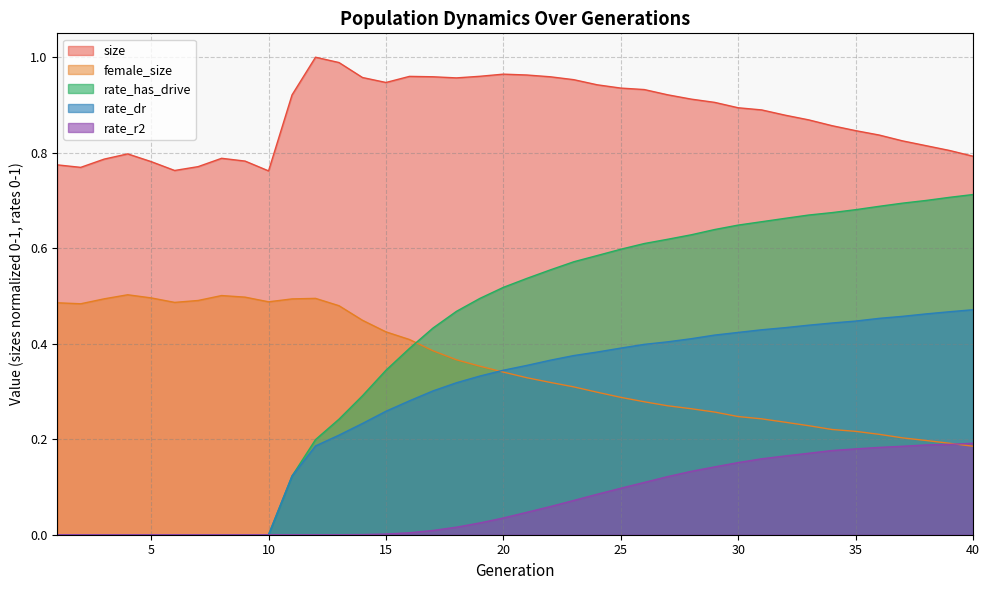

What is the sum of all rate_has_drive values?

16.3